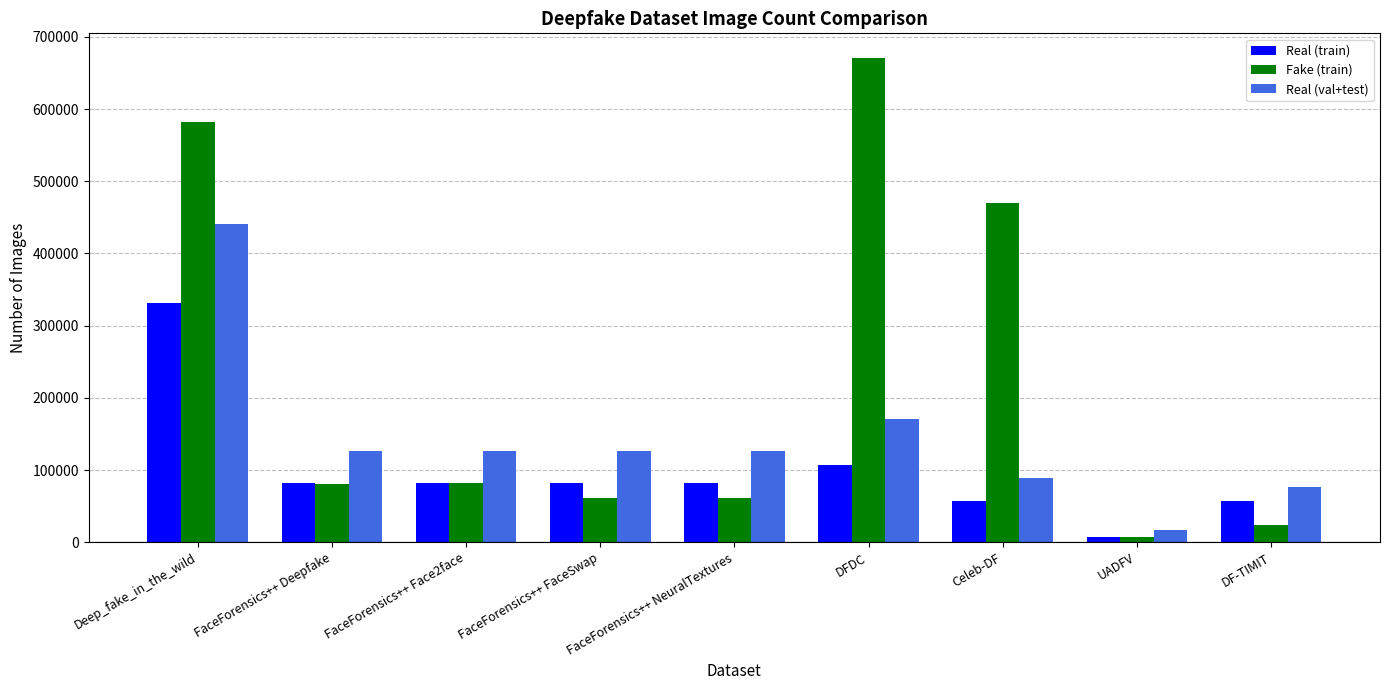

Between DFDC and UADFV, which series saw the biggest shift?

Fake (train)